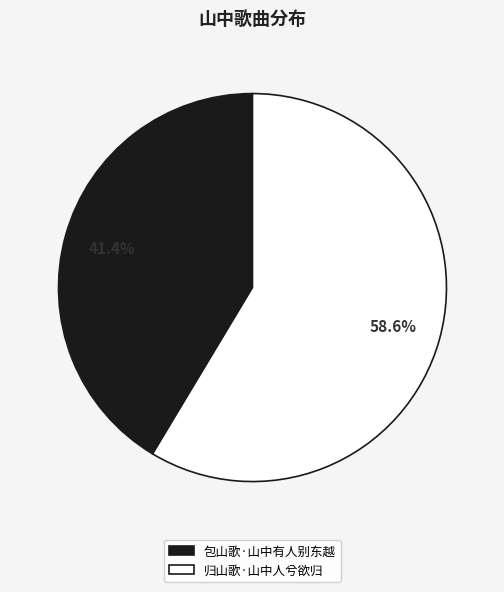

Which has a higher value, 归山歌·山中人兮欲归 or 包山歌·山中有人别东越?

归山歌·山中人兮欲归